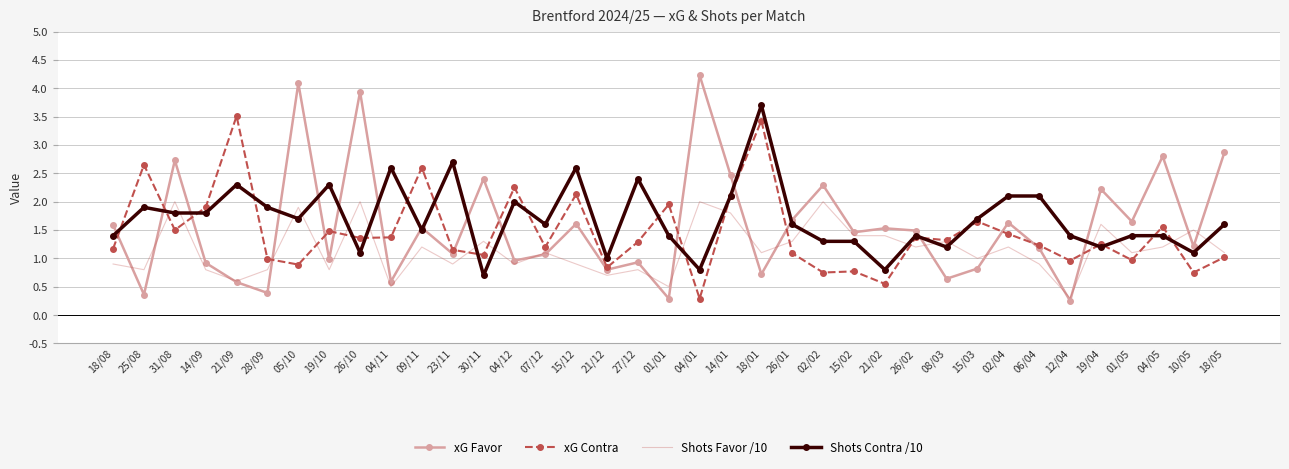

At which label does xG Contra reach its minimum?

04/01